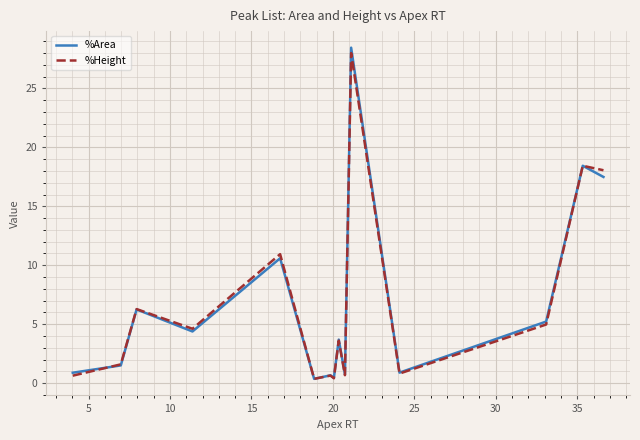

What is the greatest value displayed?

28.5